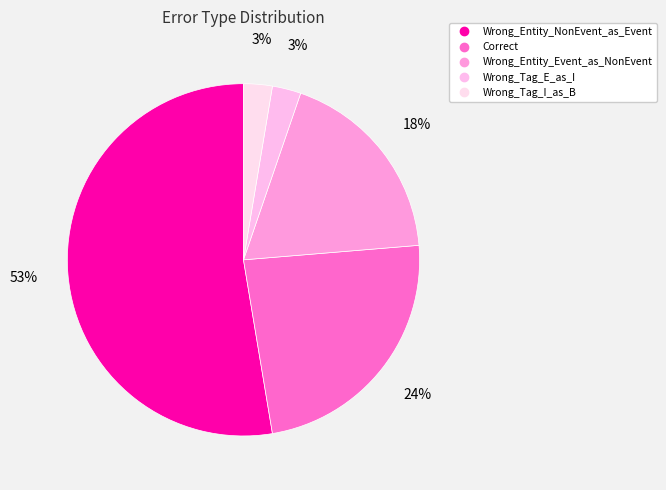

Does any single category account for the majority?

Yes